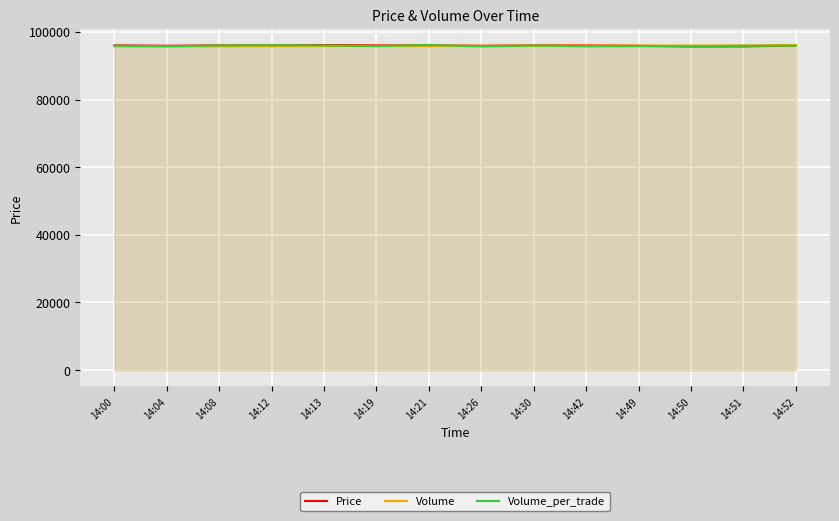

What is the sum of all Volume_per_trade values?

1342155.6